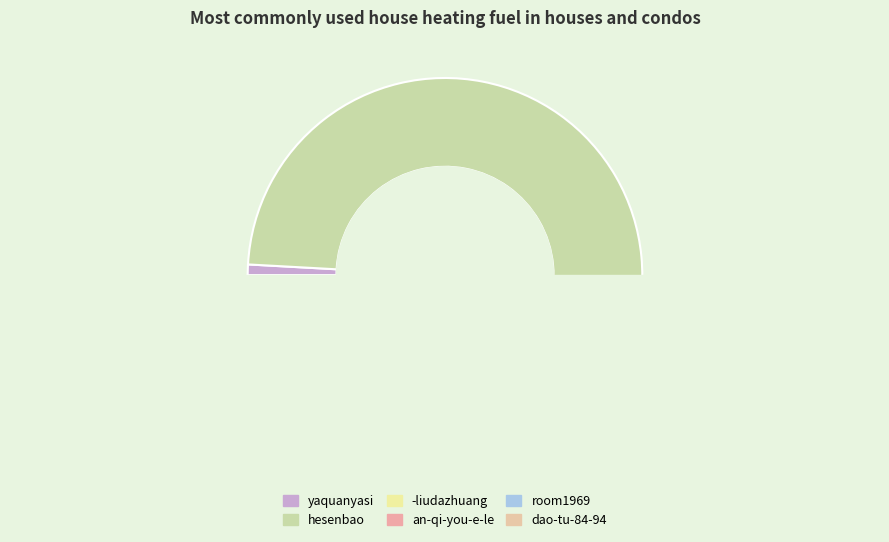

Count the number of slices in the pie.

6